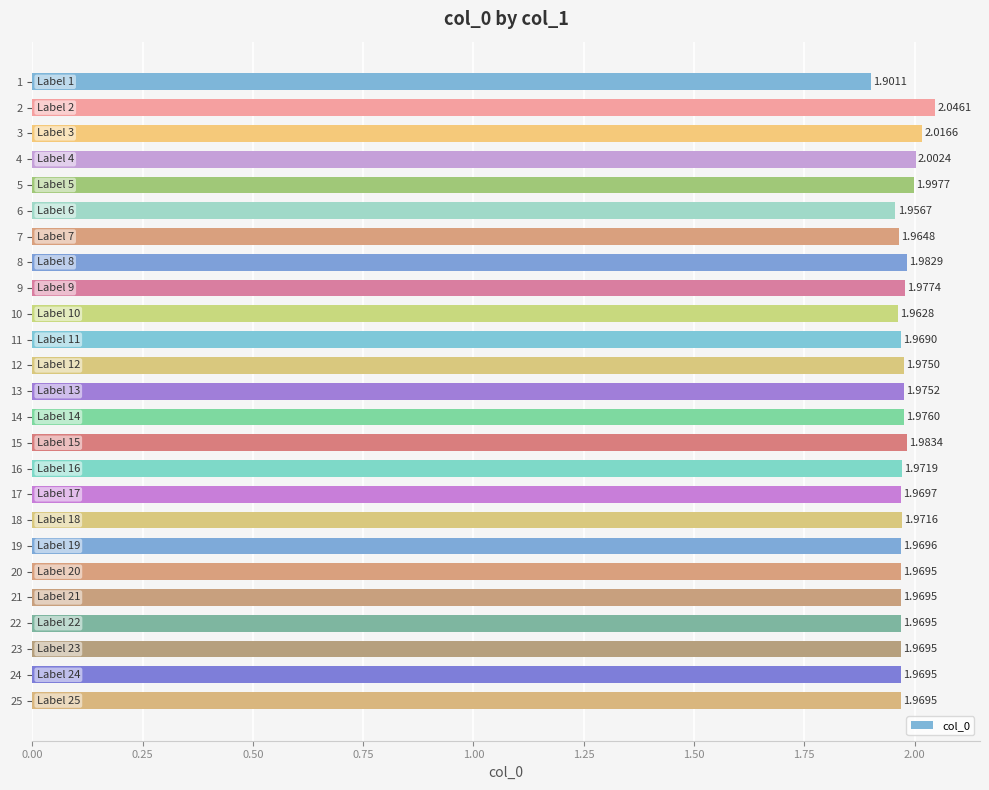

Between 3 and 17, which is larger?

3